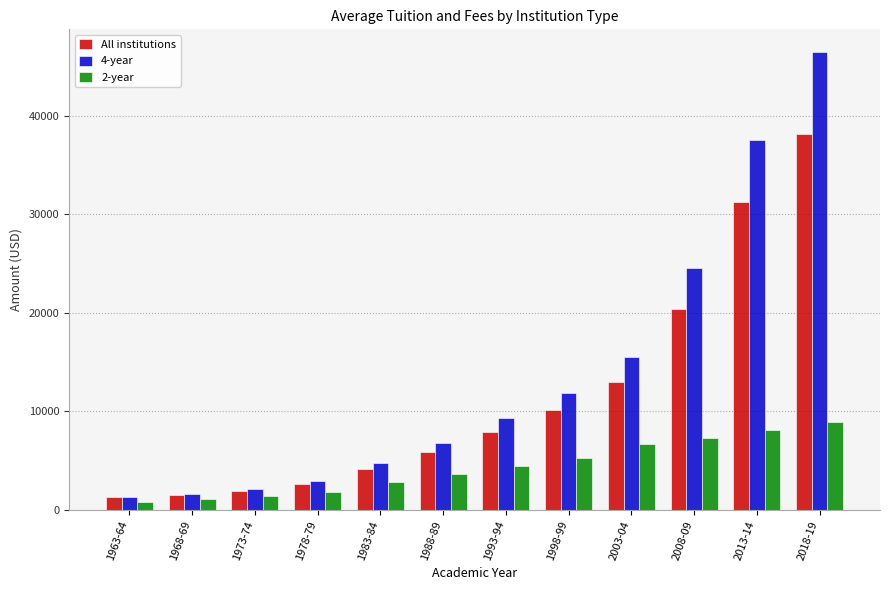

What is the difference between the maximum and minimum values in the All institutions series?

36937.1